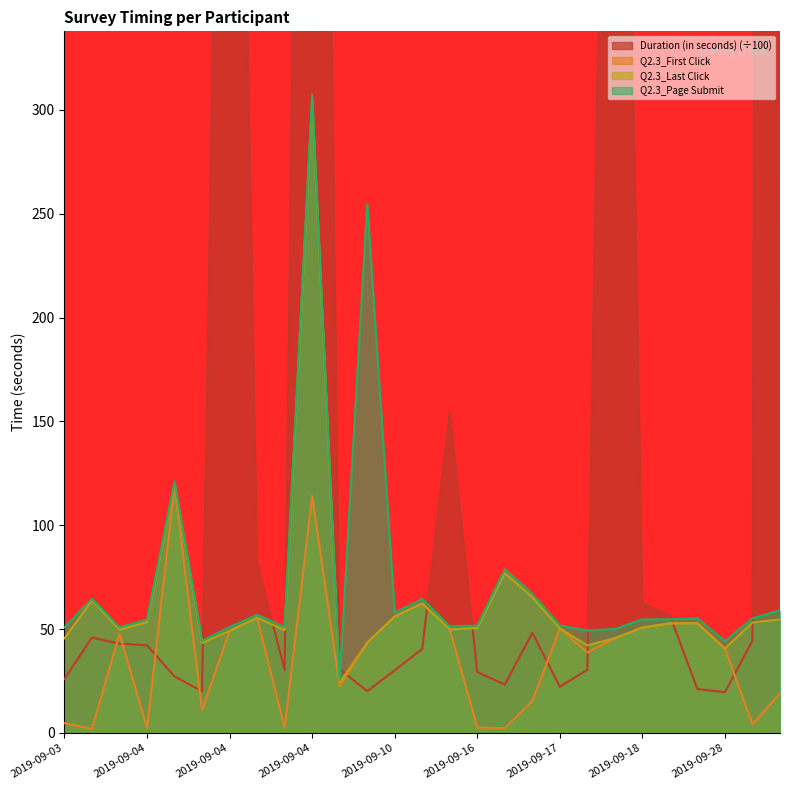

Does the chart display data point markers on the line(s)?

No